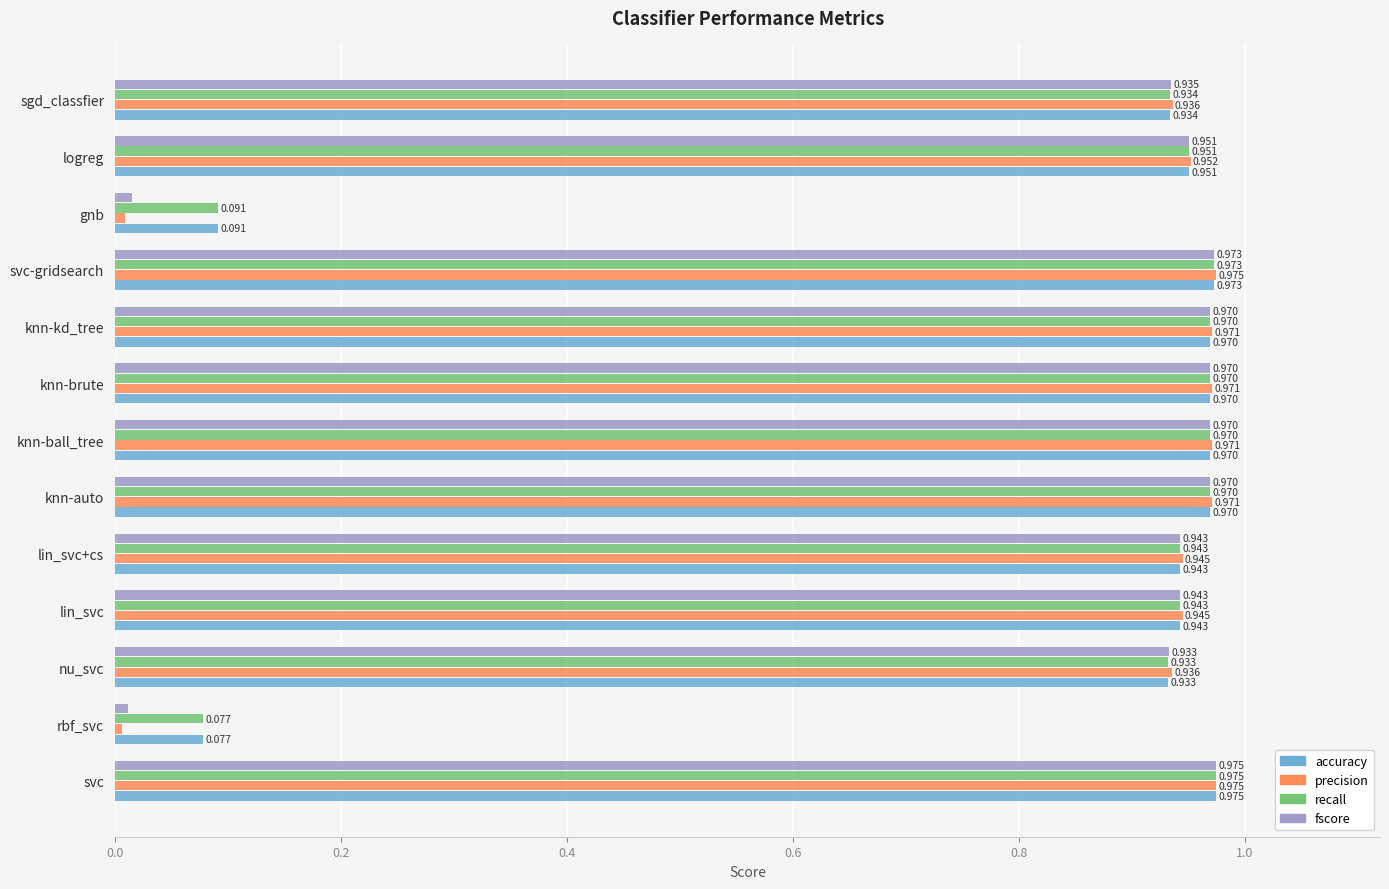

At which label does accuracy reach its peak?

svc